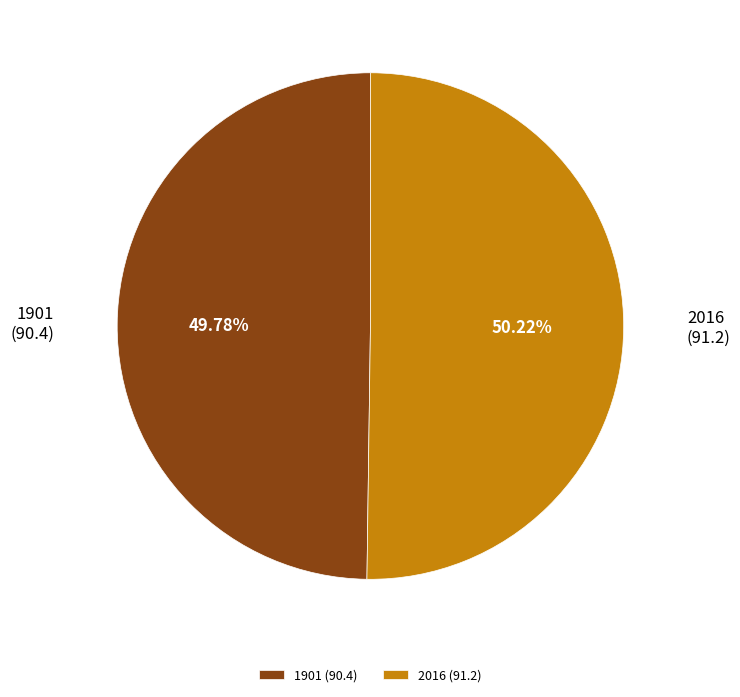

Approximately how many times larger is the value at 1901 (90.4) compared to 2016 (91.2)?

1.0